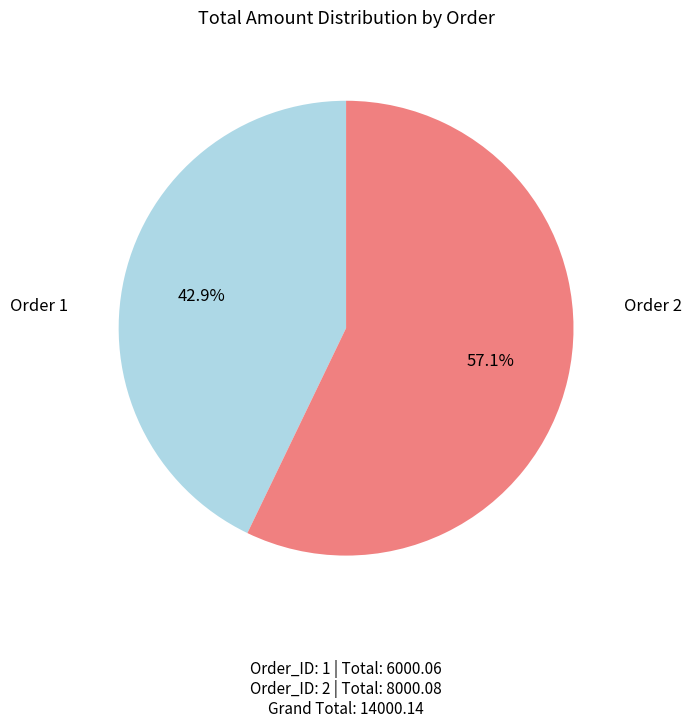

Does any single category account for the majority?

Yes